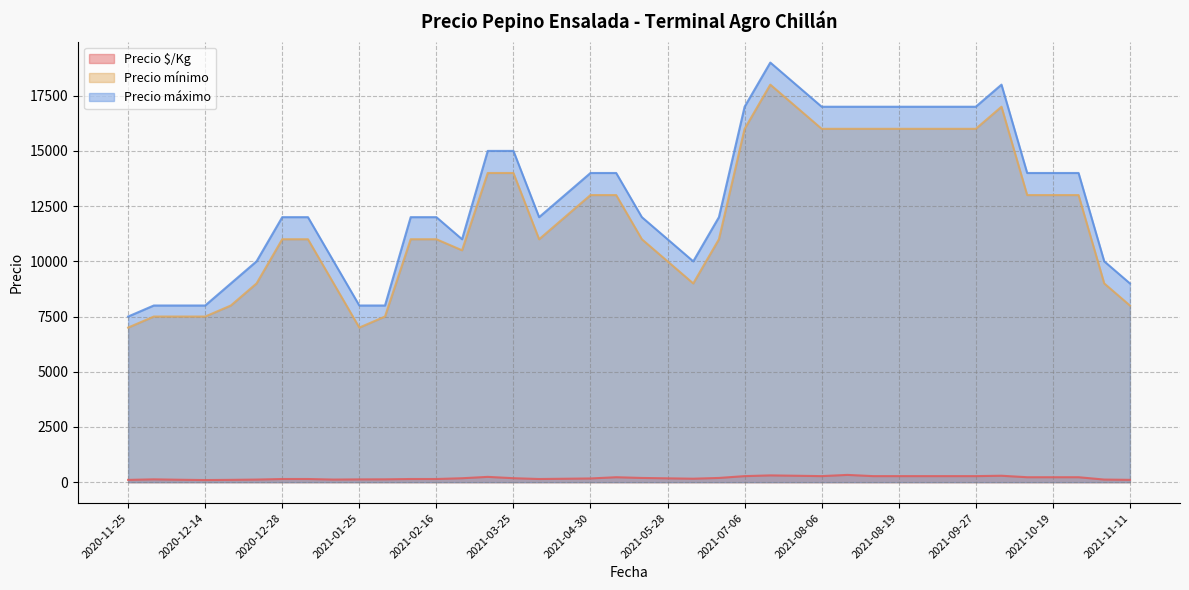

What is the total value across all series at 2021-08-03?

37308